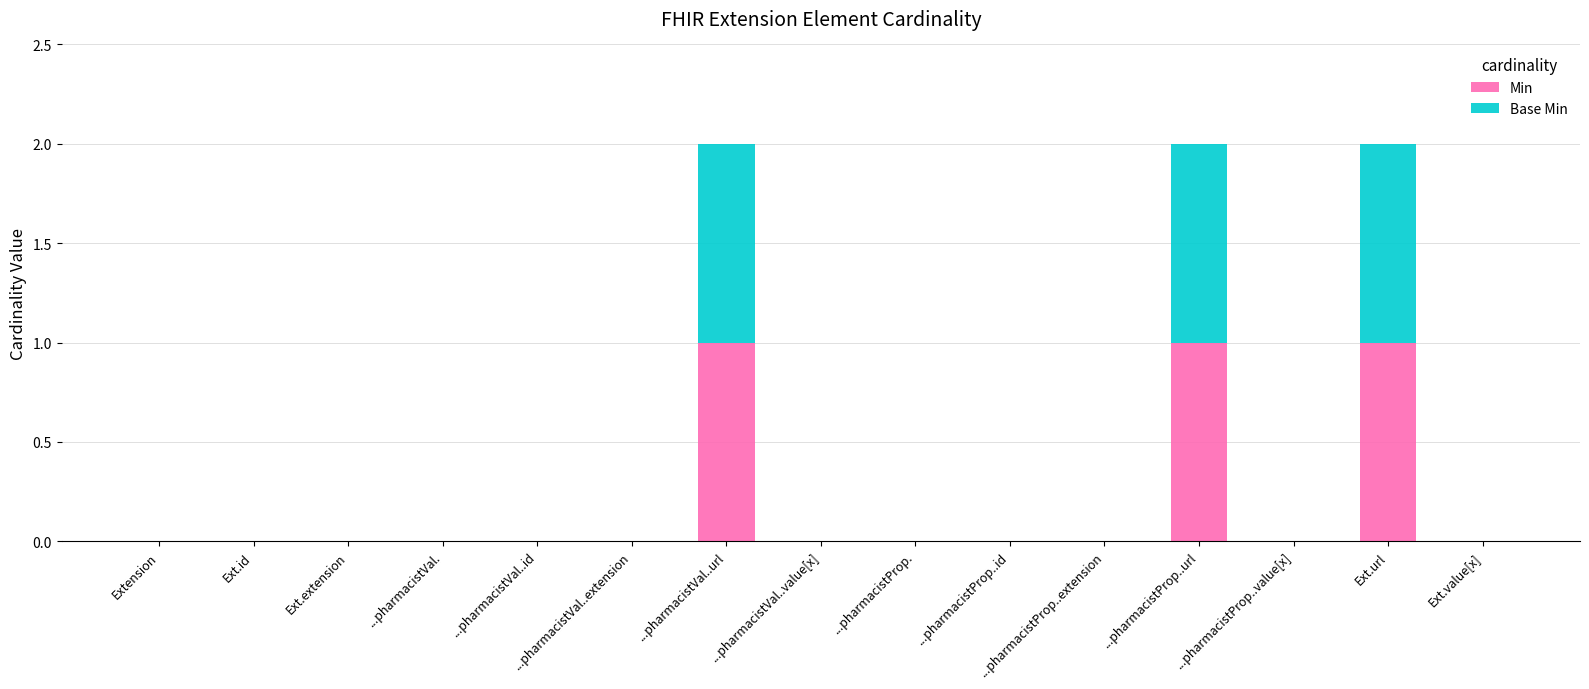

Is it true that Min equals -1 at ...pharmacistVal..value[x]?

False